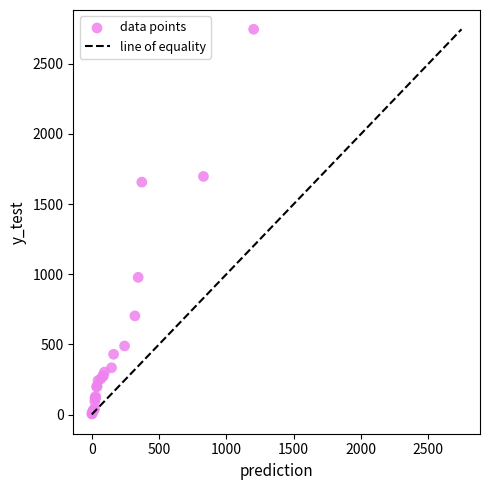

What Y value in the scatter plot is closest to 1374?

1656.4